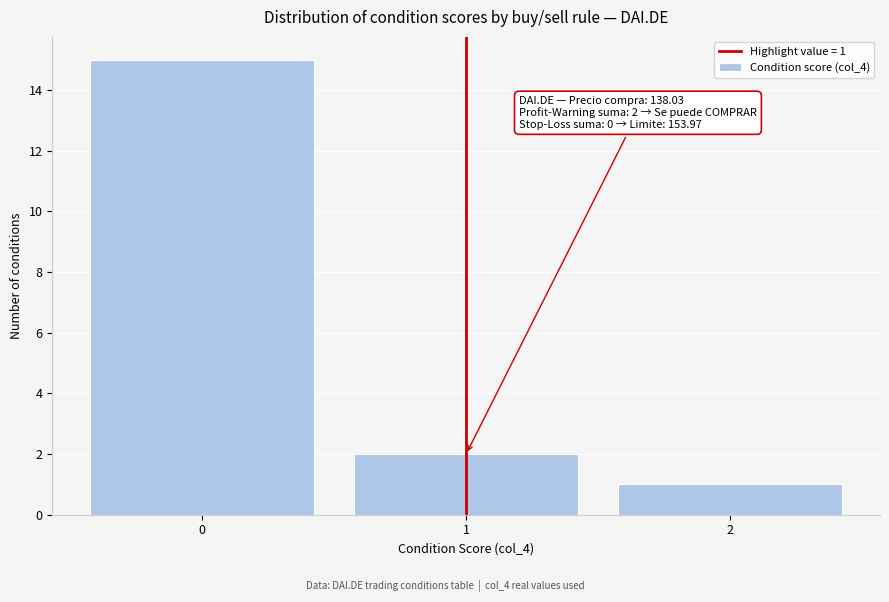

Over which range of the x-axis is the bar tallest?

-0.5 to 0.5